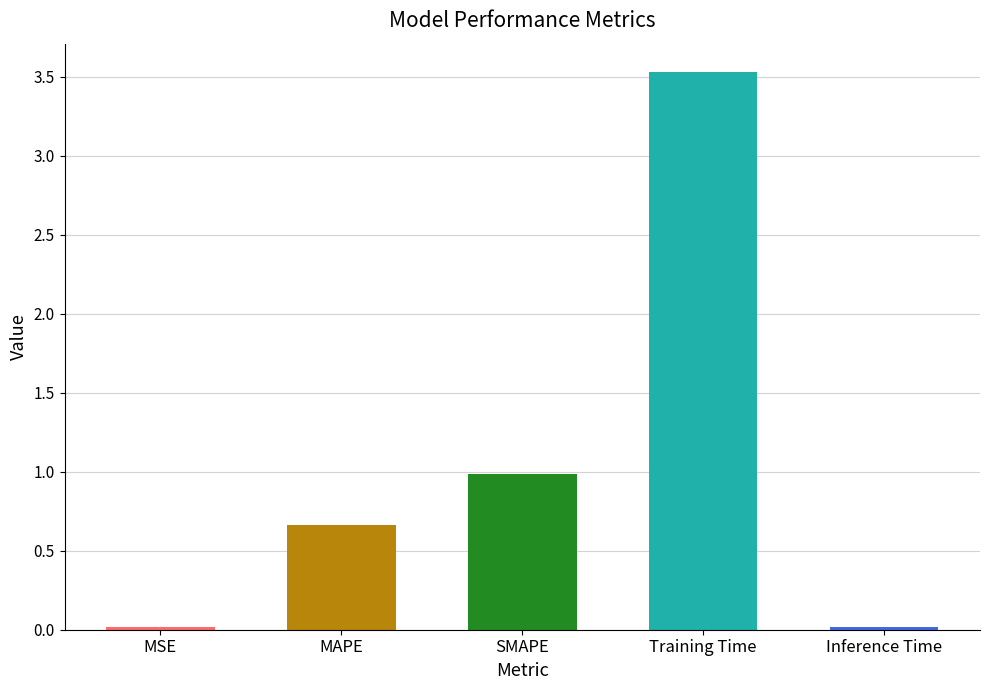

Does the chart contain any negative values?

No